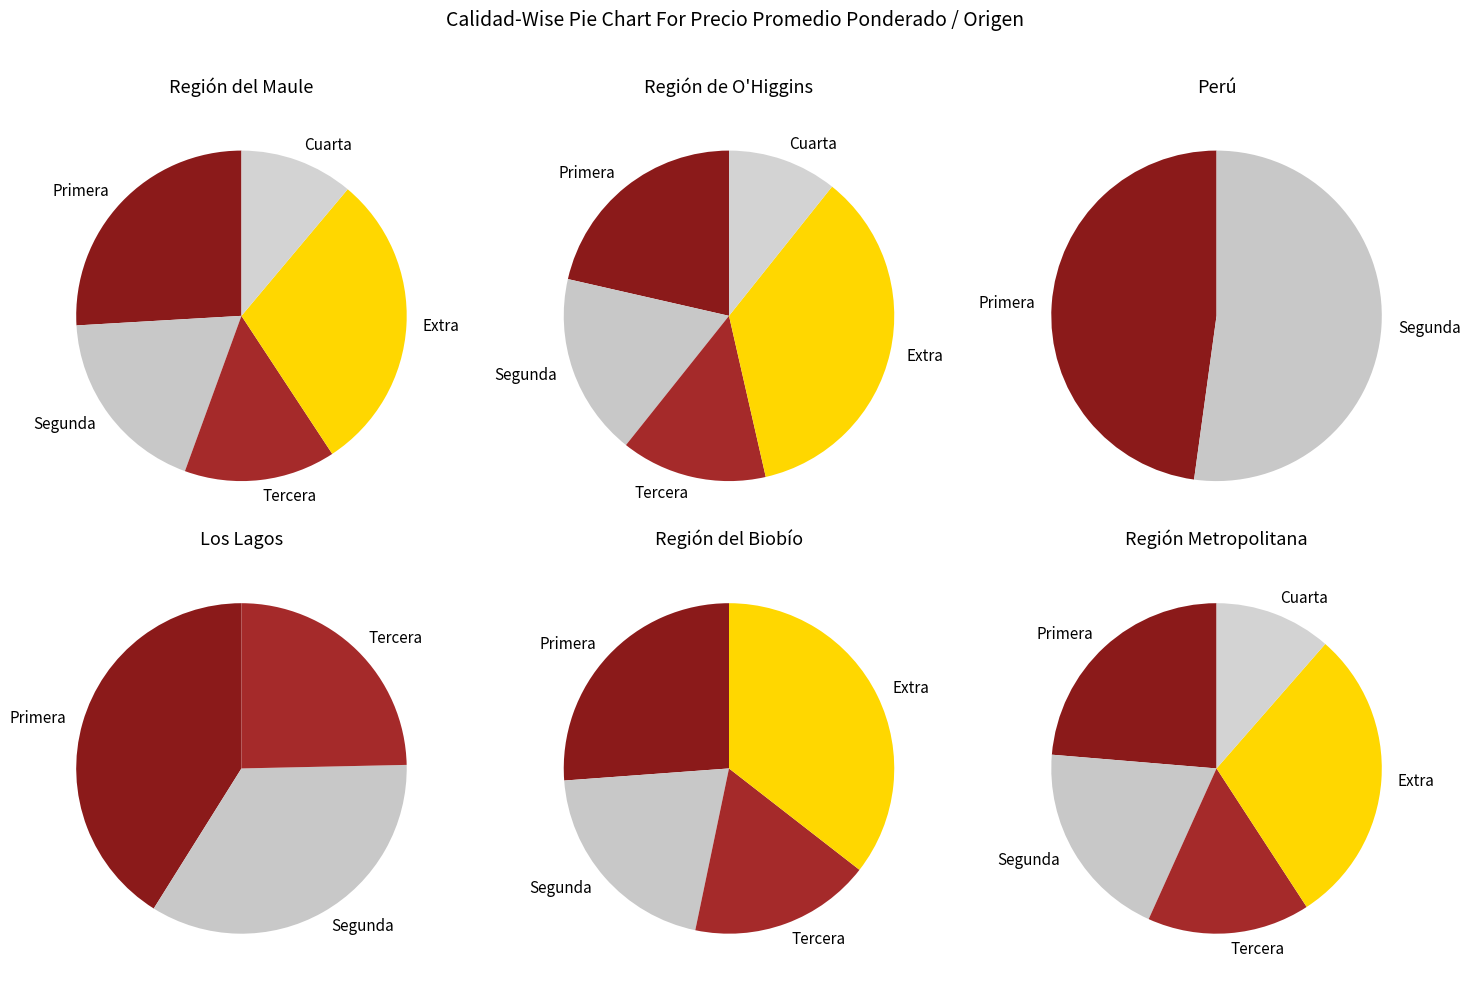

Rank the categories by value from lowest to highest.

Cuarta, Tercera, Segunda, Primera, Extra